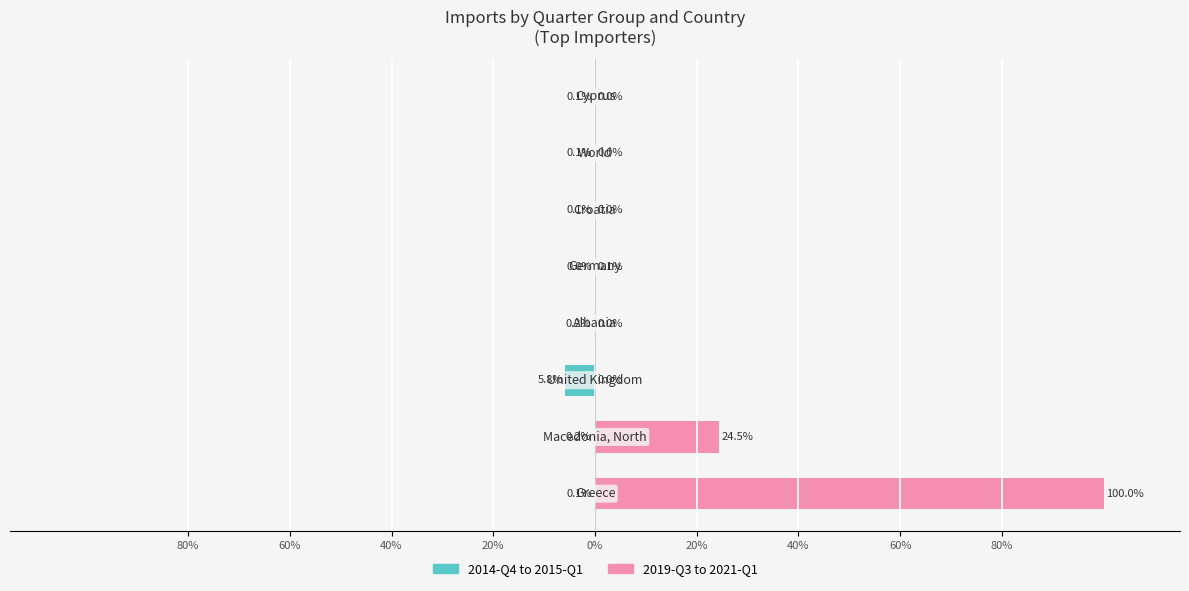

What is the spread (max minus min) of values at 40%?

5.8